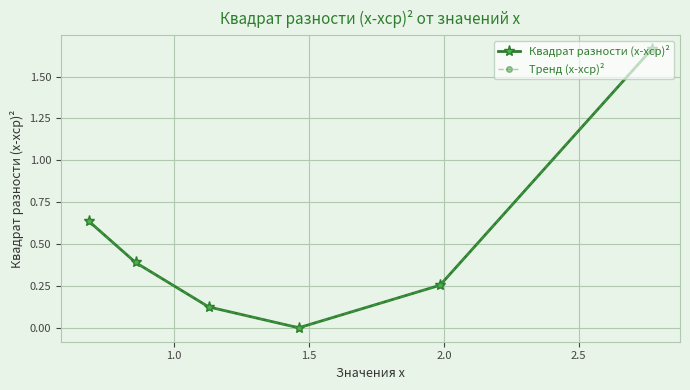

What is the value of the Квадрат разности (x-xср)² point at the 1st from the left?

0.6